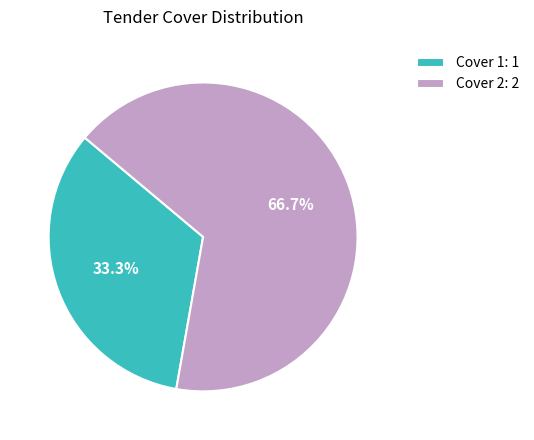

Combined, what portion of the pie is Cover 2 and Cover 1?

100.0%